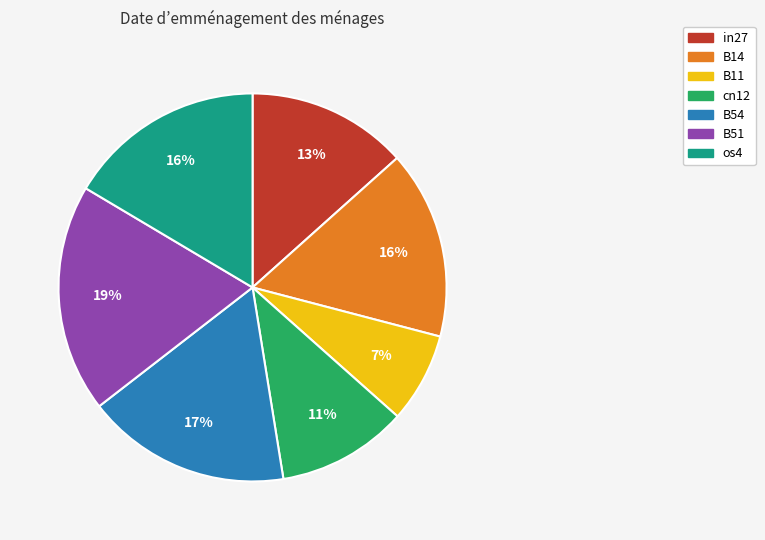

Which has a higher value, B54 or cn12?

B54